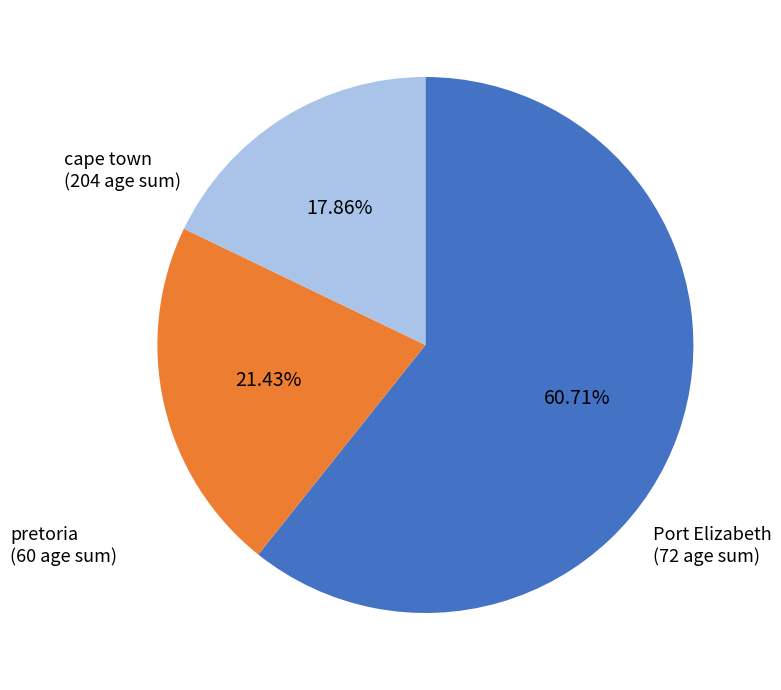

What is the largest slice in the pie chart?

cape town